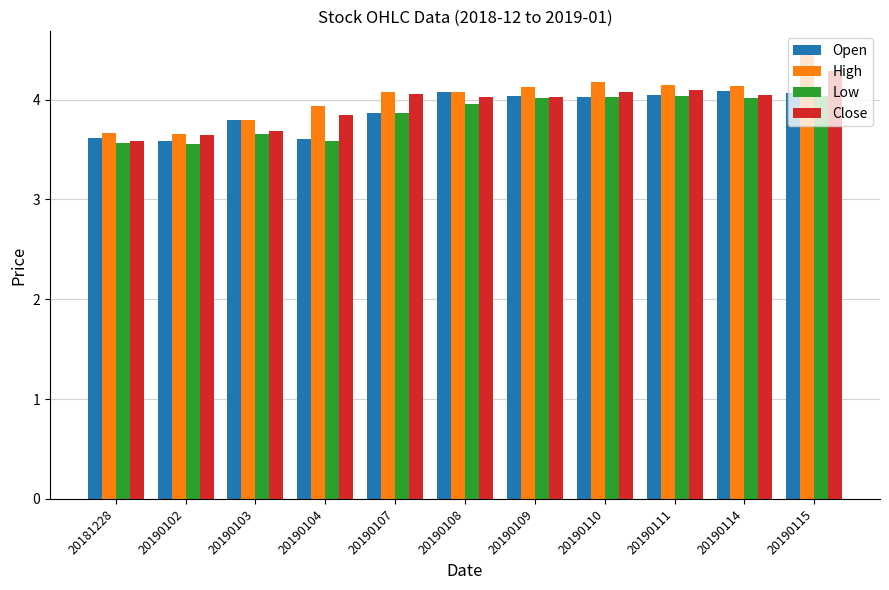

What is the value of the Close bar at the 8th from the left?

4.1